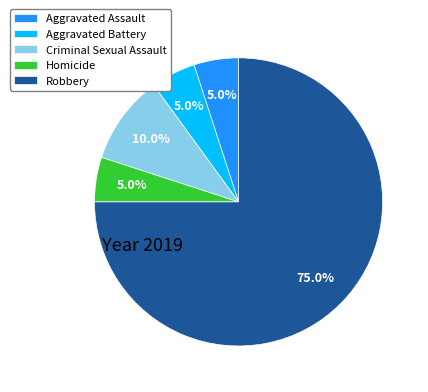

What percentage is the Criminal Sexual Assault slice, to the nearest percent?

10%